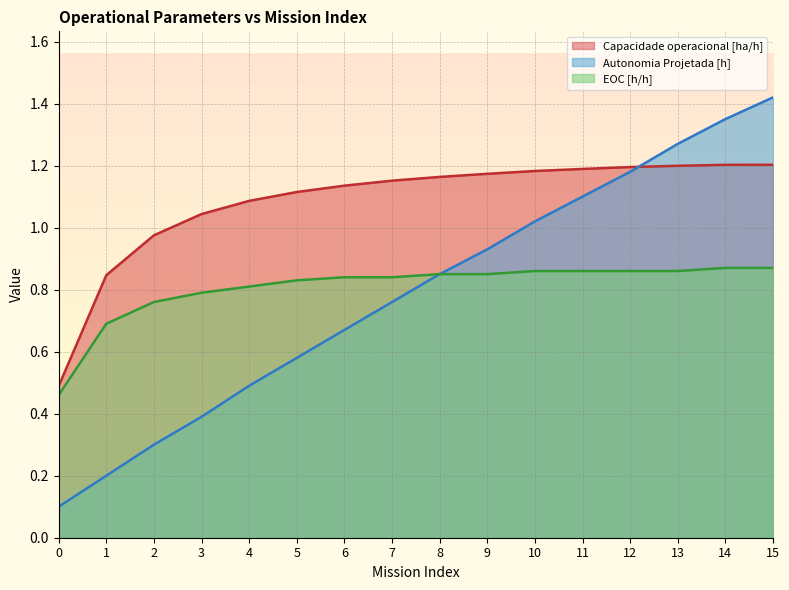

Reading left to right, transcribe all the data shown in this chart.

Capacidade operacional [ha/h]: 0=0.5	1=0.8	2=1.0	3=1.0	4=1.1	5=1.1	6=1.1	7=1.2	8=1.2	9=1.2	10=1.2	11=1.2	12=1.2	13=1.2	14=1.2	15=1.2
Autonomia Projetada [h]: 0=0.1	1=0.2	2=0.3	3=0.4	4=0.5	5=0.6	6=0.7	7=0.8	8=0.8	9=0.9	10=1.0	11=1.1	12=1.2	13=1.3	14=1.4	15=1.4
EOC [h/h]: 0=0.5	1=0.7	2=0.8	3=0.8	4=0.8	5=0.8	6=0.8	7=0.8	8=0.8	9=0.8	10=0.9	11=0.9	12=0.9	13=0.9	14=0.9	15=0.9